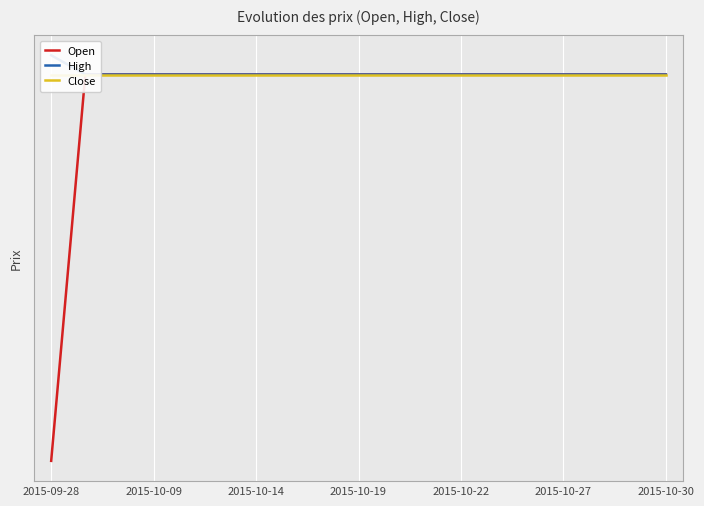

What are all the series names shown in the legend?

Open, High, Close